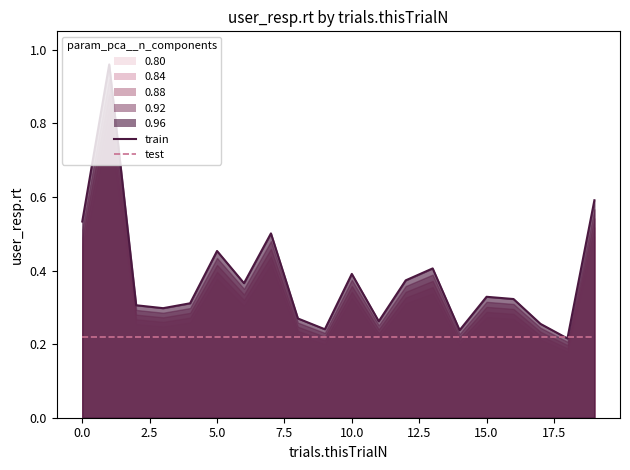

How many intersections are there between test and train?

2